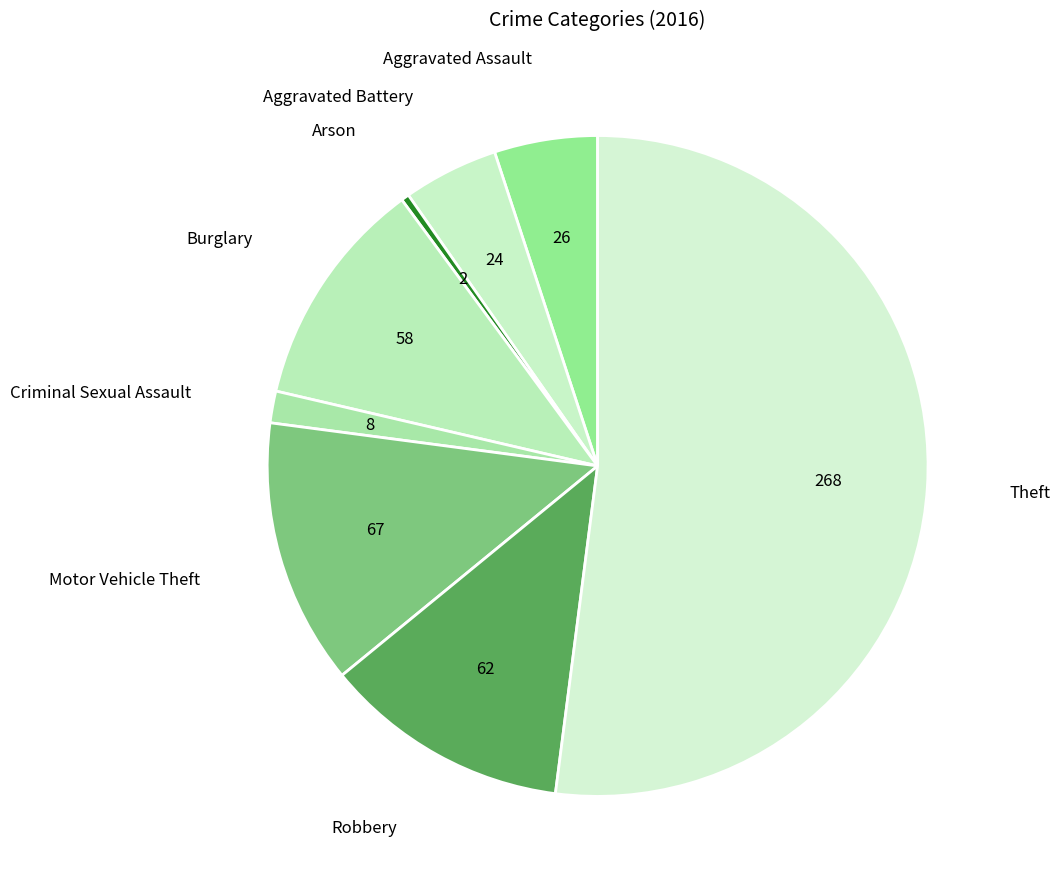

Does Theft represent more than half of the total?

Yes